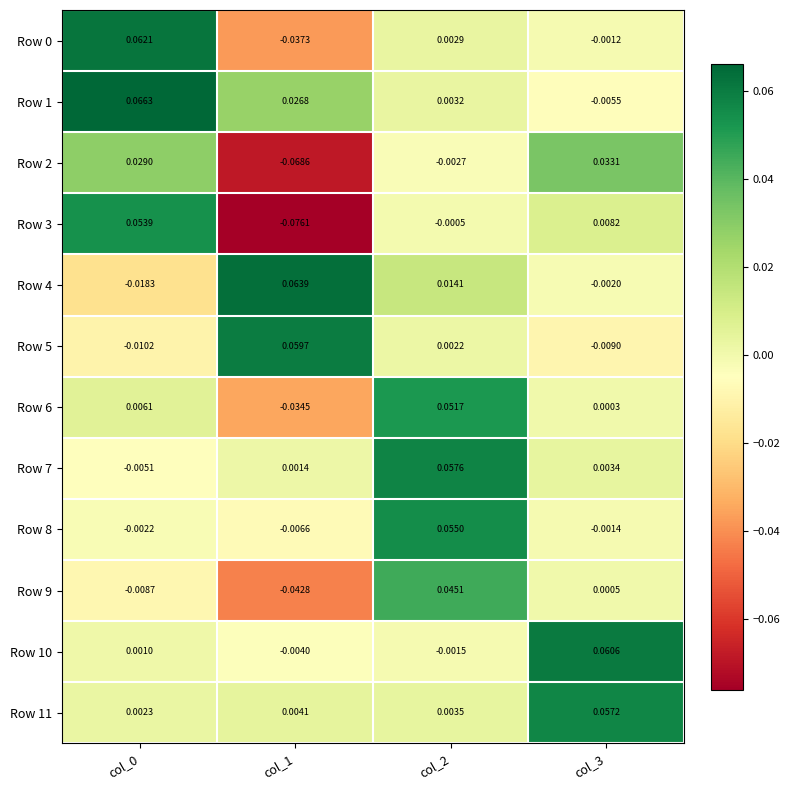

At which category is the sum across all series the highest?

col_2